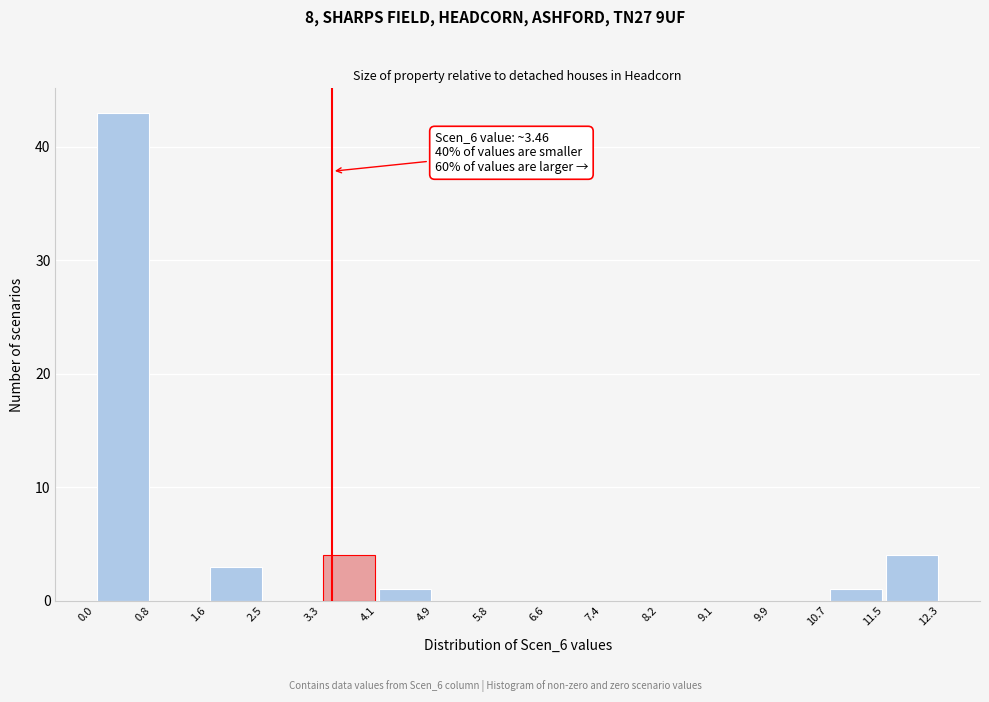

Over which range of the x-axis is the bar tallest?

0.0 to 0.8